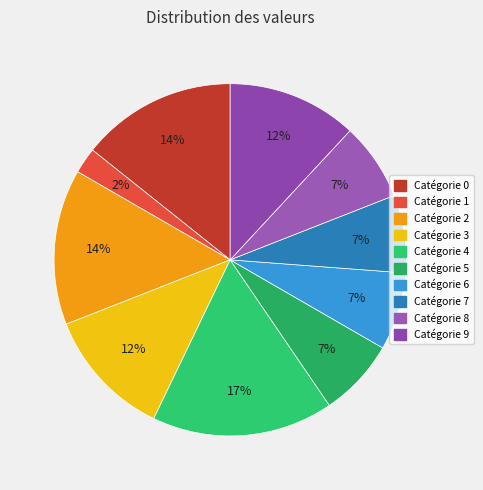

Count the number of slices in the pie.

10